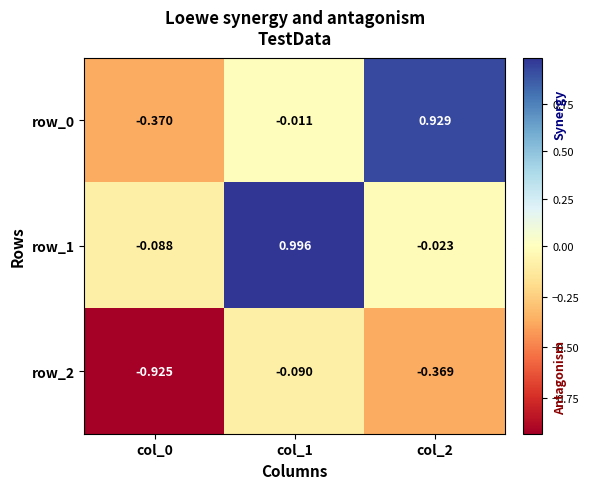

Where is row_2 nearest to the value 0?

col_1